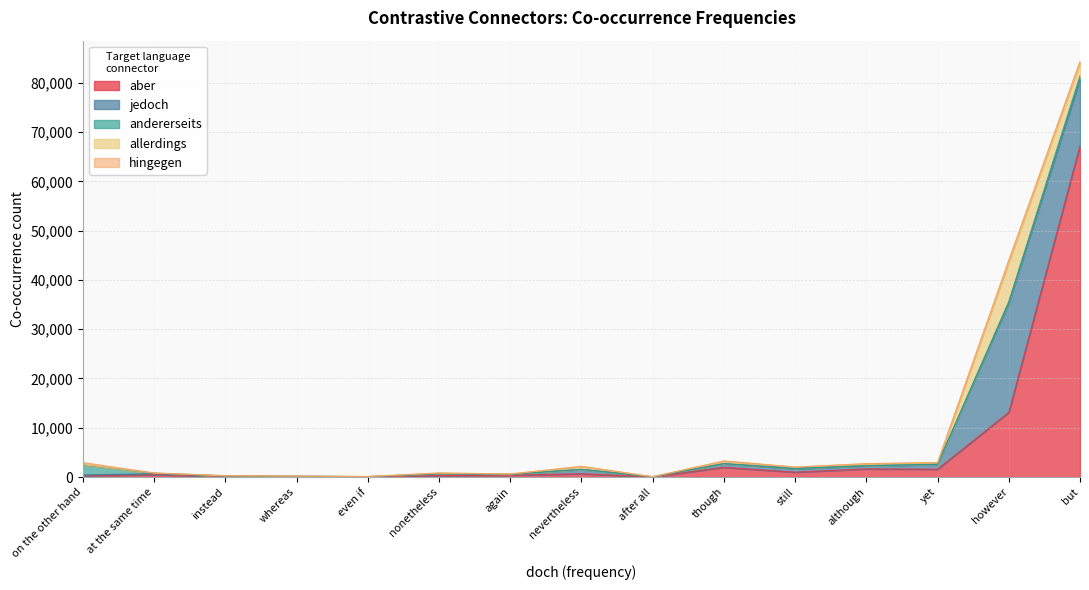

At which label does aber reach its peak?

but